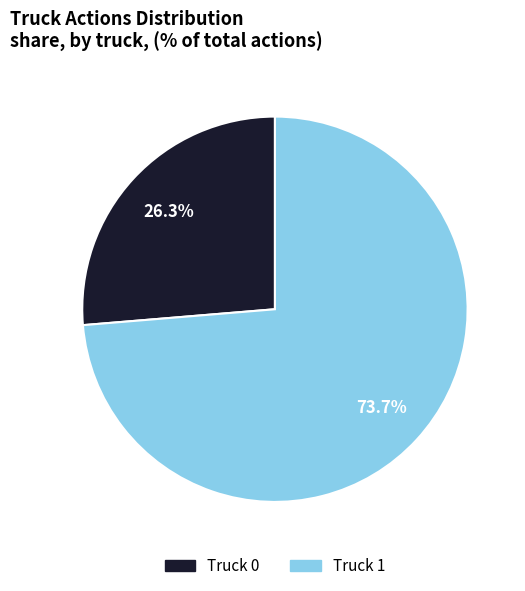

To the nearest percent, what is the combined percentage of Truck 0 and Truck 1?

100%